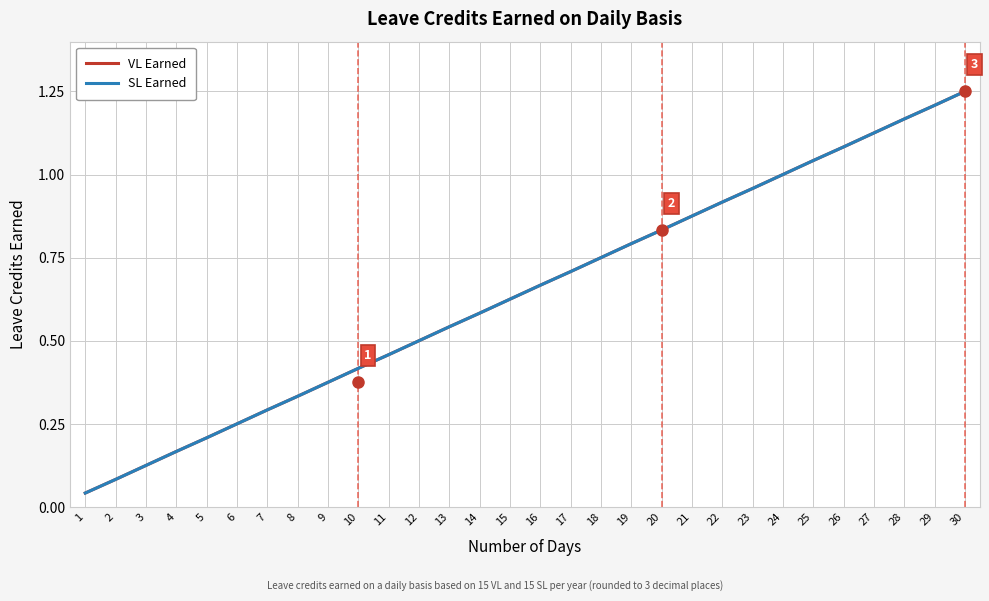

Does the chart have visible grid lines?

Yes